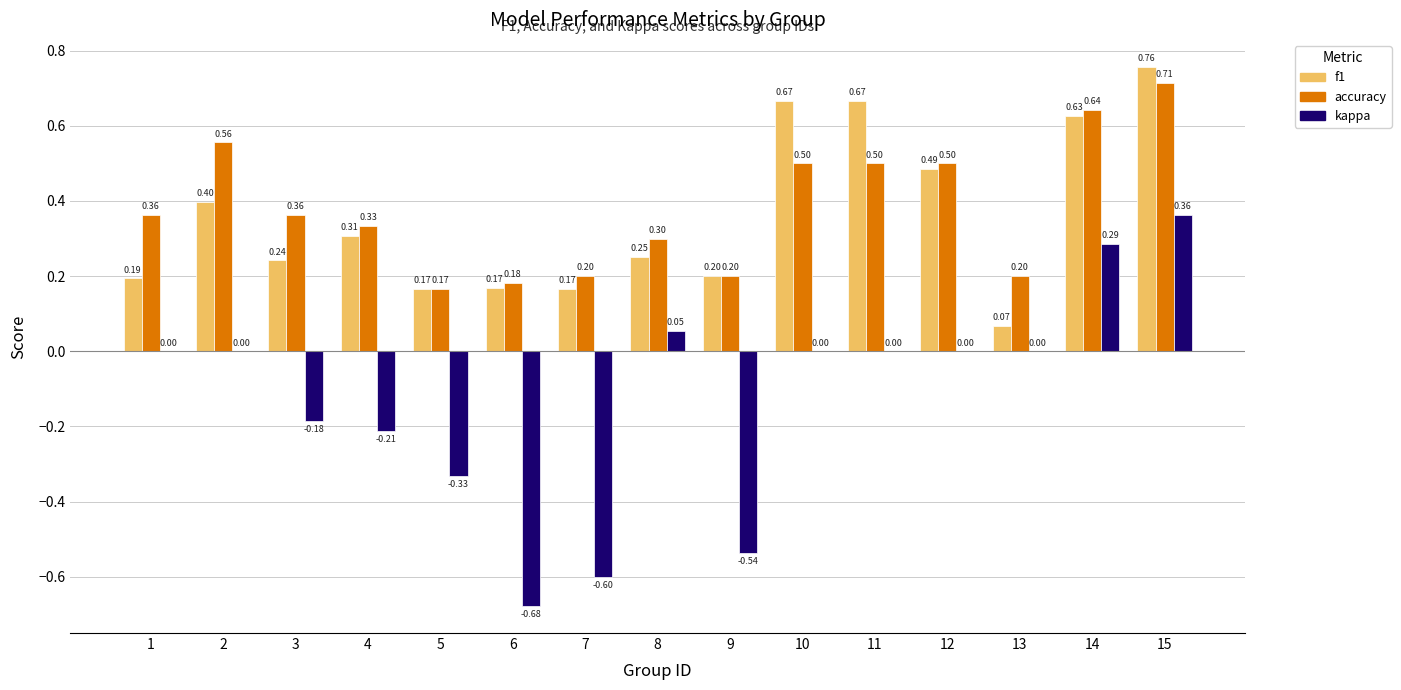

Which series has the largest total across all categories?

accuracy